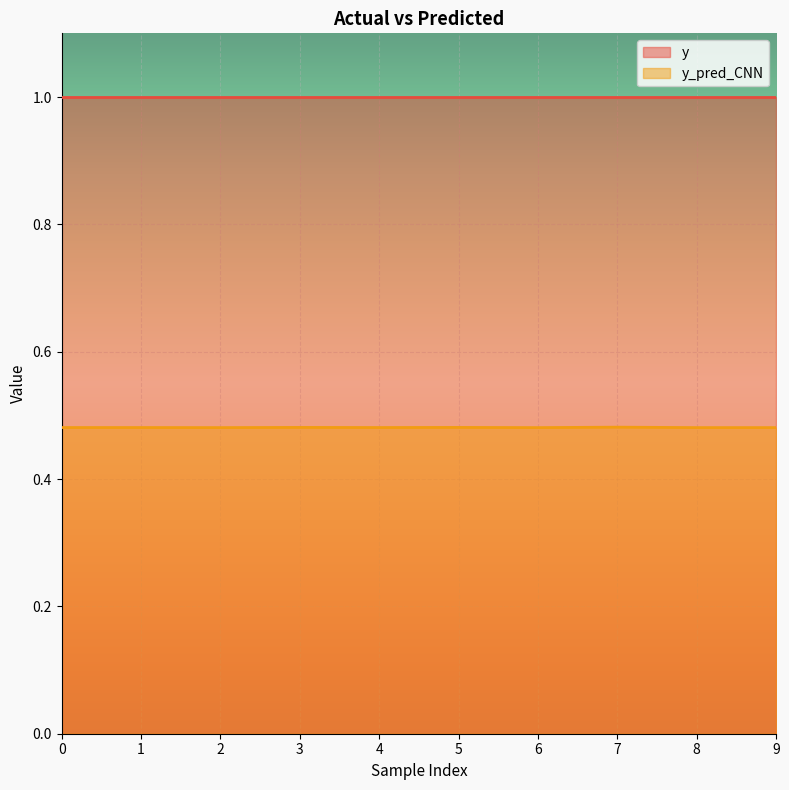

What is the value of the 8th point from the left?

0.5